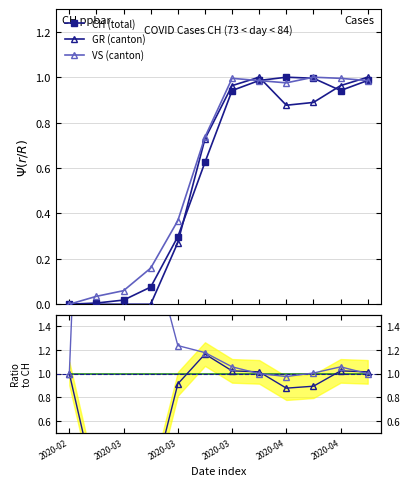

How many values in the GR (canton) series exceed 0?

8